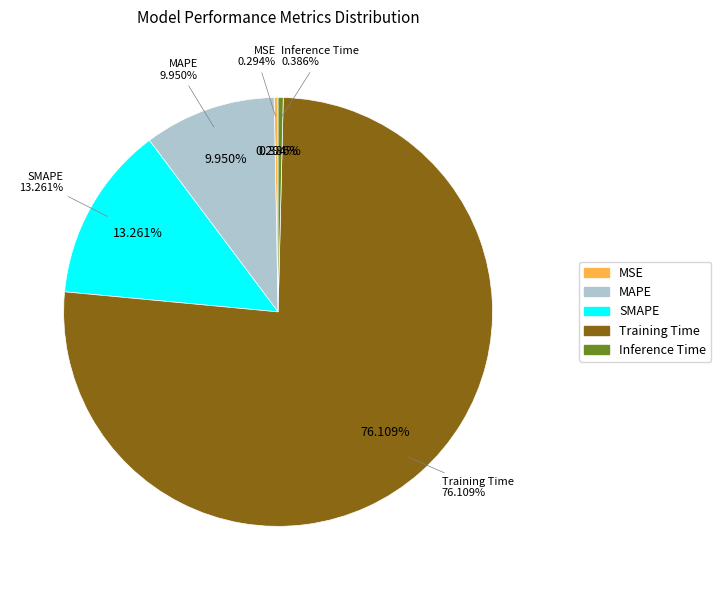

What percentage do MSE and MAPE together represent?

10.2%